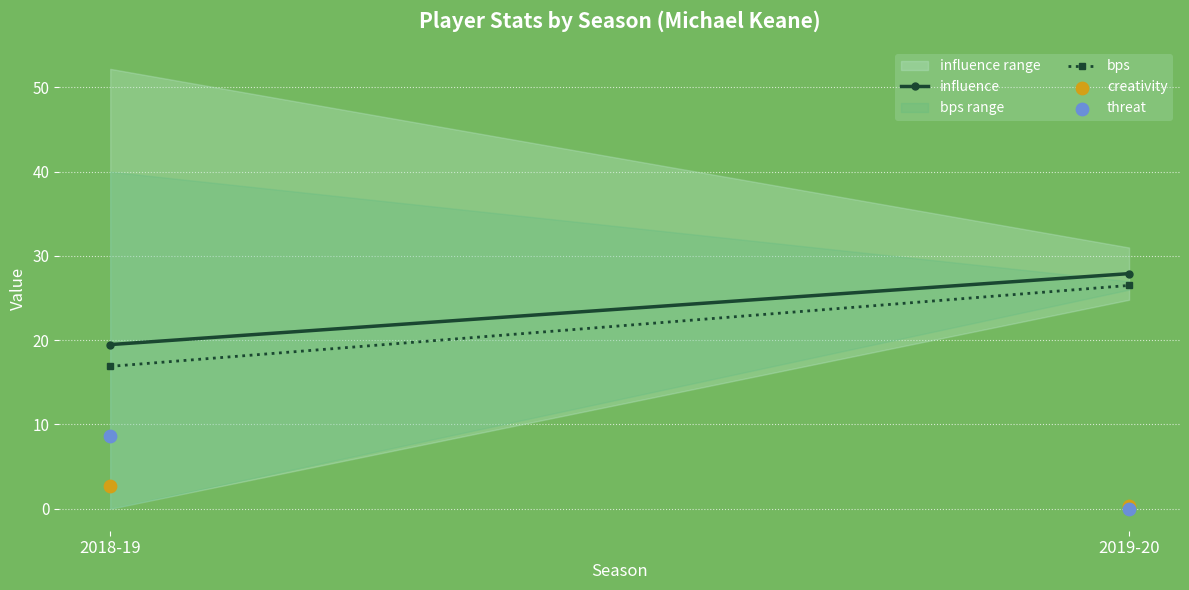

Across all series, what Y value is closest to 4?

2.7